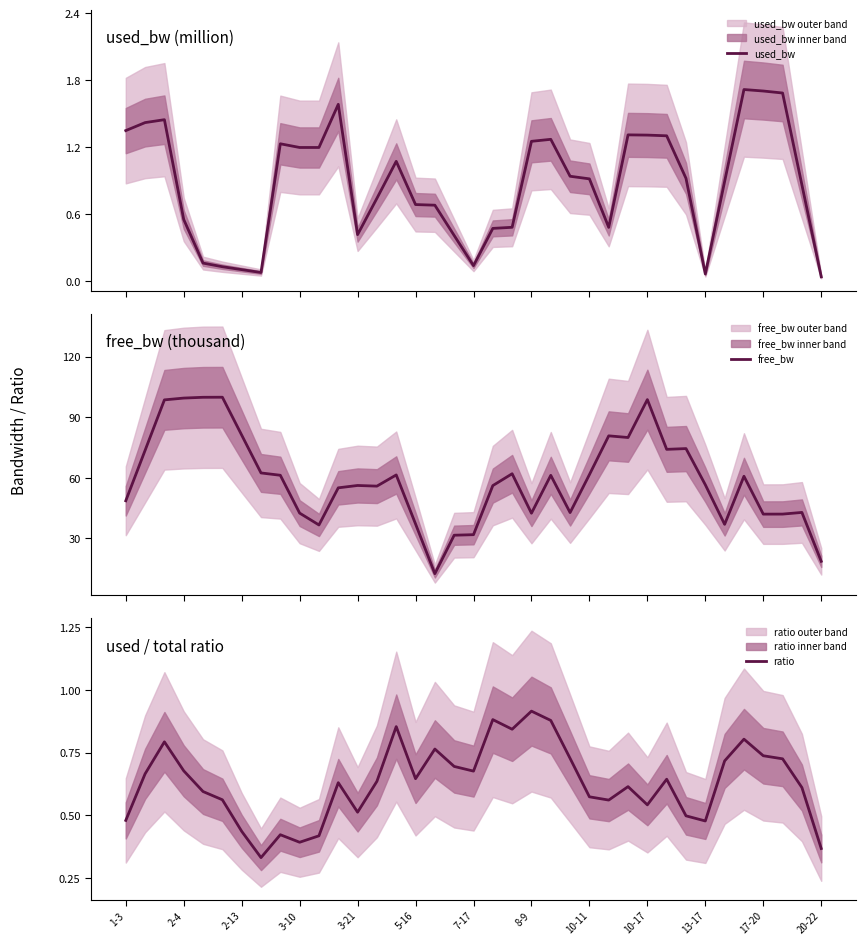

What is the greatest value displayed?

99.9